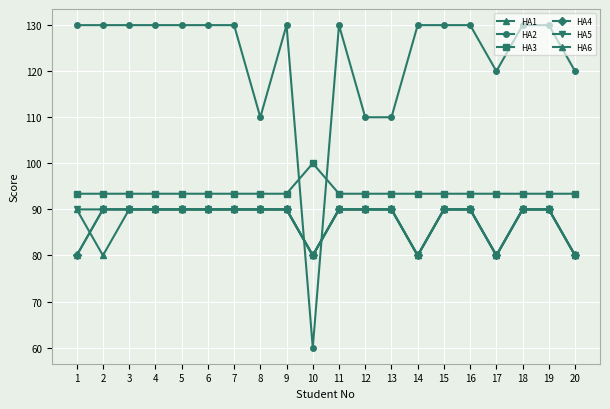

Which series changed the most between 12 and 16?

HA2